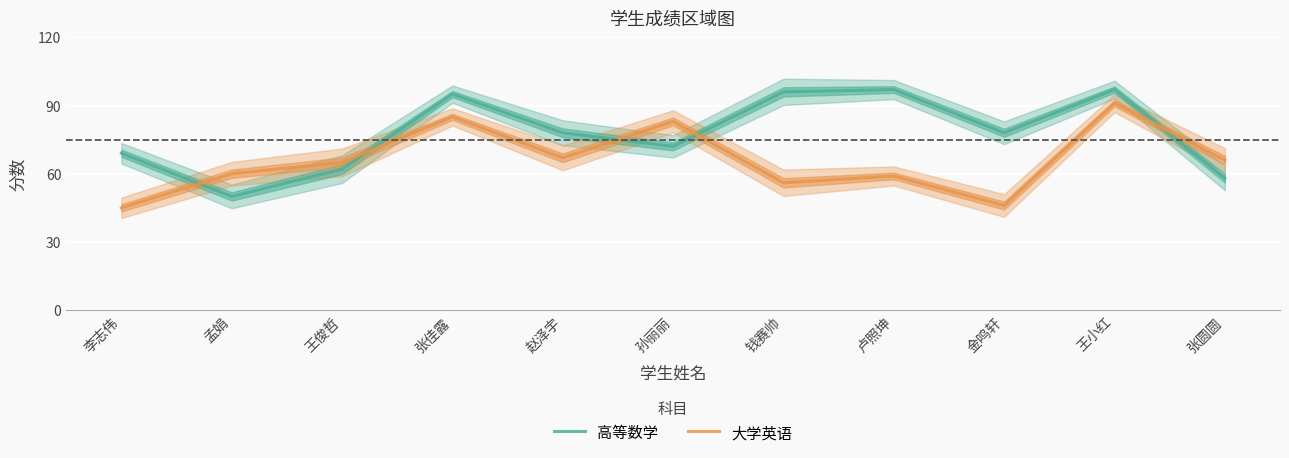

In 高等数学, how many points are higher than both neighbors (excluding endpoints)?

3